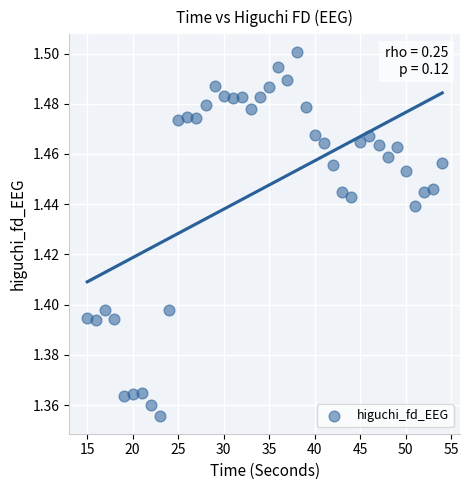

What is the range of X values (max minus min)?

39.0